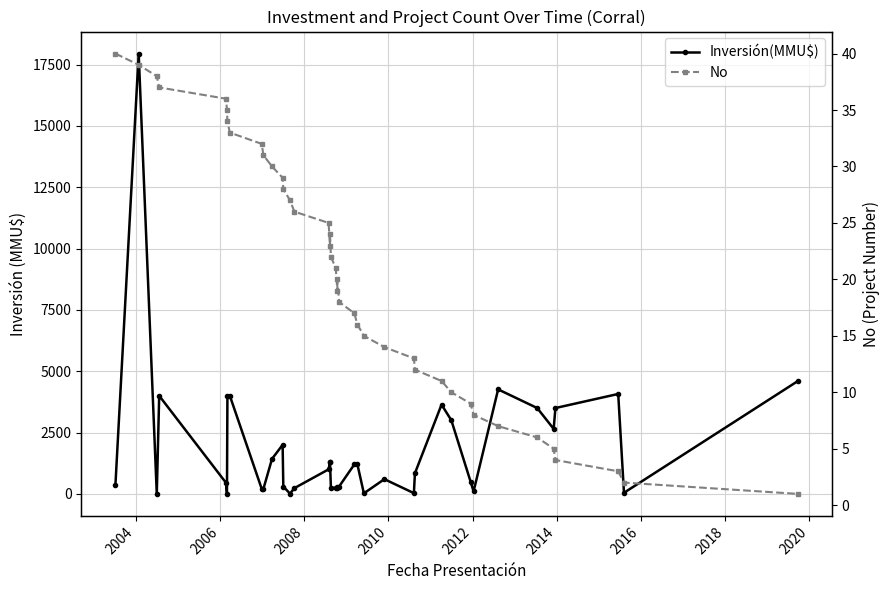

Which series has the widest spread of values?

Inversión(MMU$)